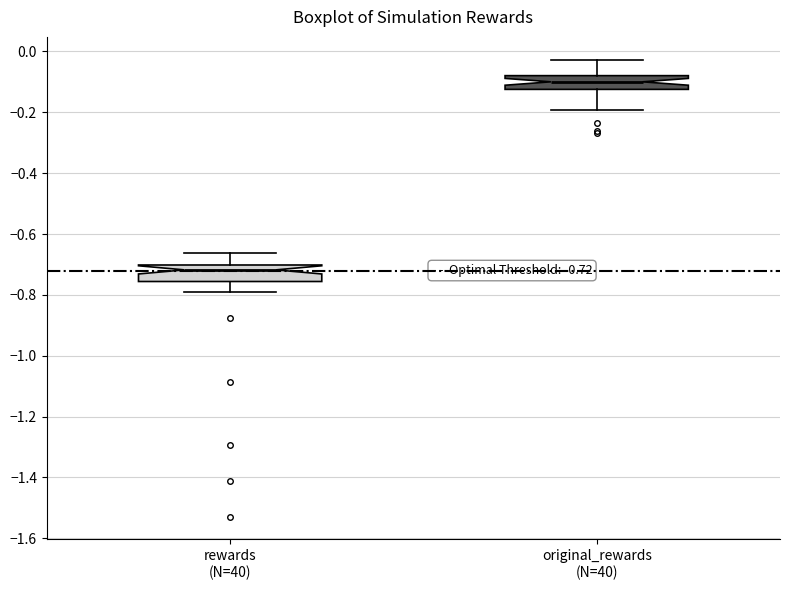

Which box's median line is the highest?

original_rewards (N=40)